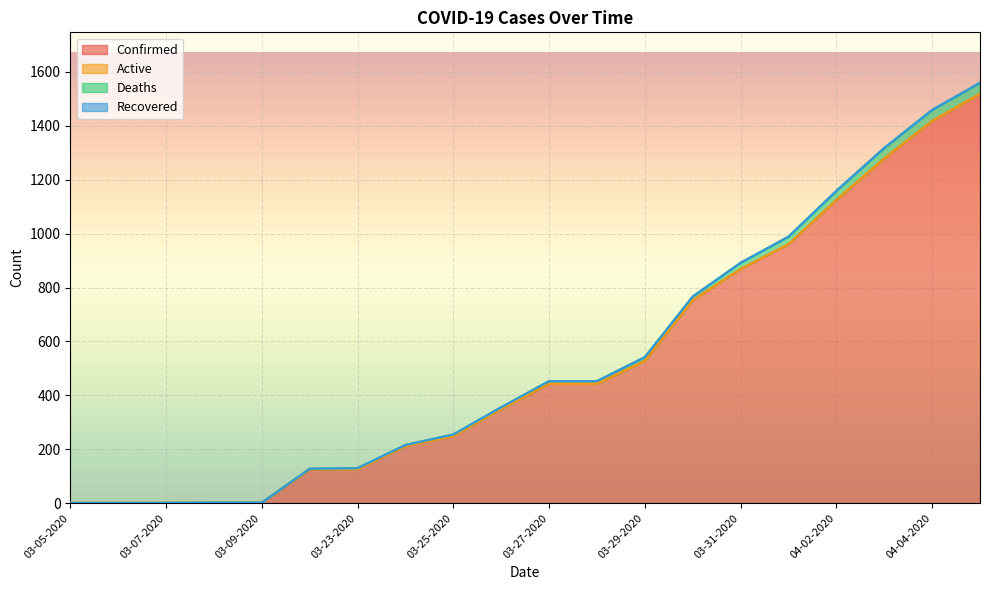

At which label does Confirmed first exceed 443?

03-29-2020